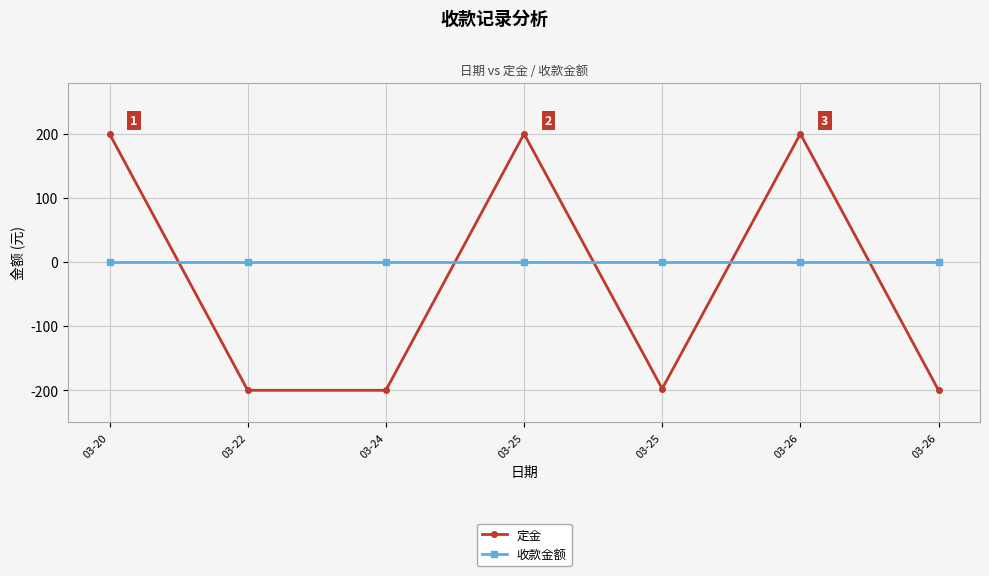

Does the chart have visible grid lines?

Yes